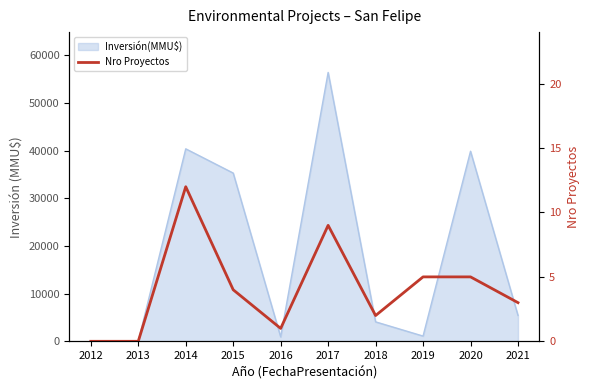

Rank the categories by value from lowest to highest.

2012, 2013, 2016, 2018, 2021, 2015, 2019, 2020, 2017, 2014